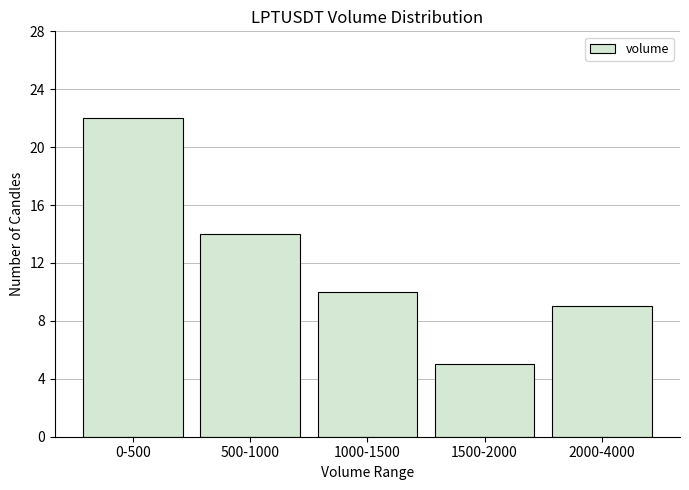

Reading left to right, list all the values displayed in this chart.

0-500=22	500-1000=14	1000-1500=10	1500-2000=5	2000-4000=9